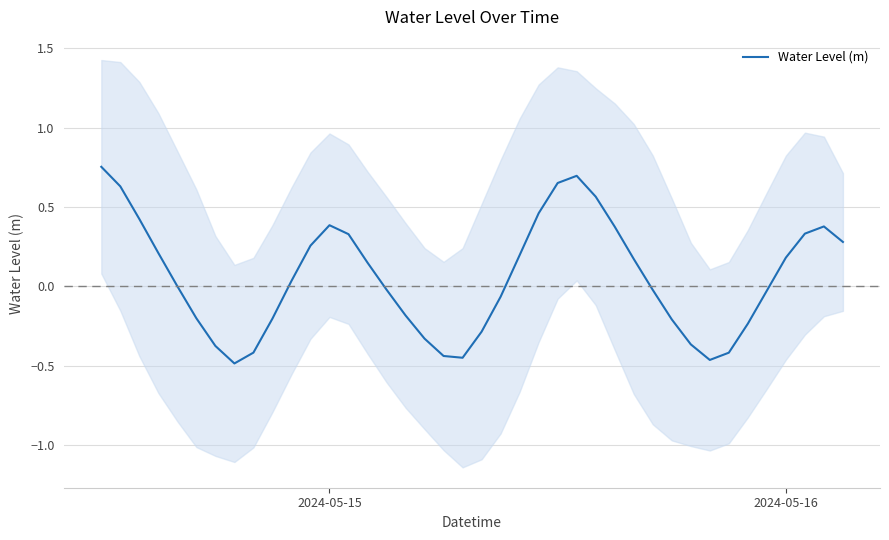

How many values are above zero?

21